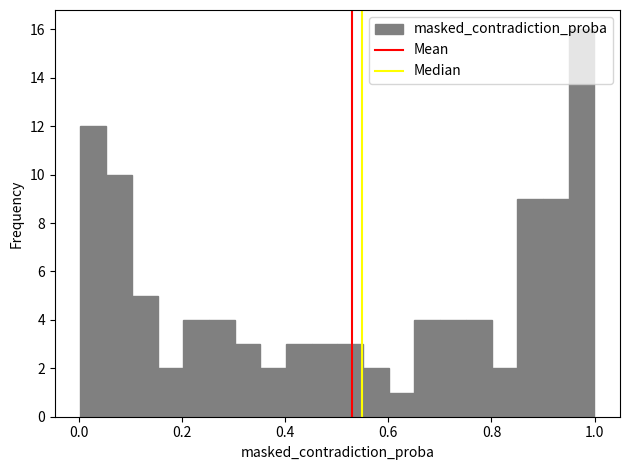

Around what value on the x-axis is the tallest bar? Give the approximate position of its centre, as read against the axis.

0.98